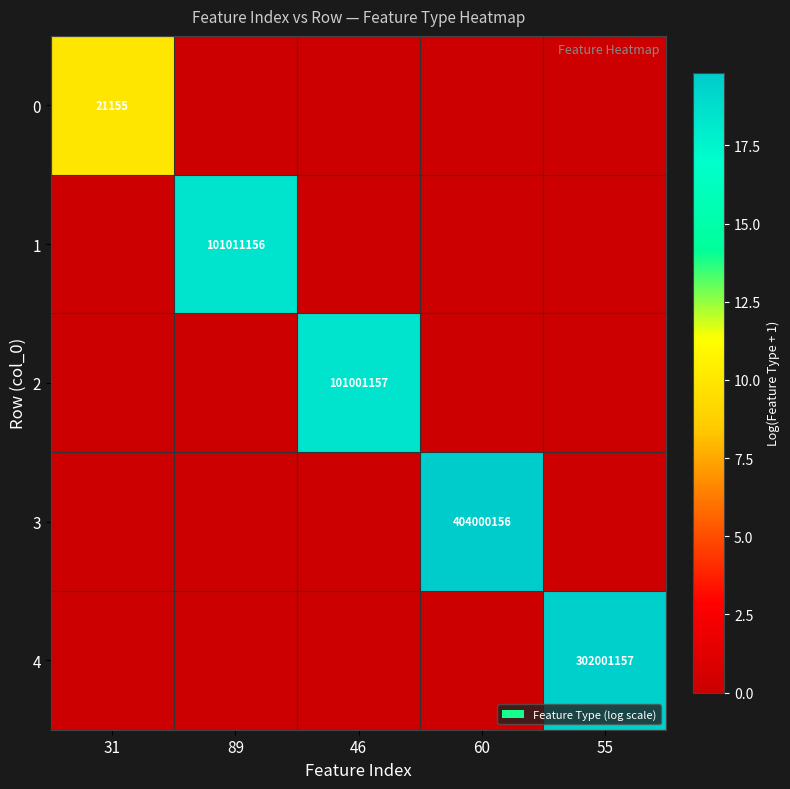

Is it true that 0 equals 21155 at 31?

True